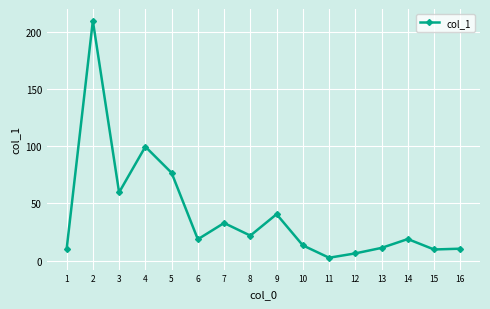

Approximately how many times larger is the value at 7 compared to 9?

0.8